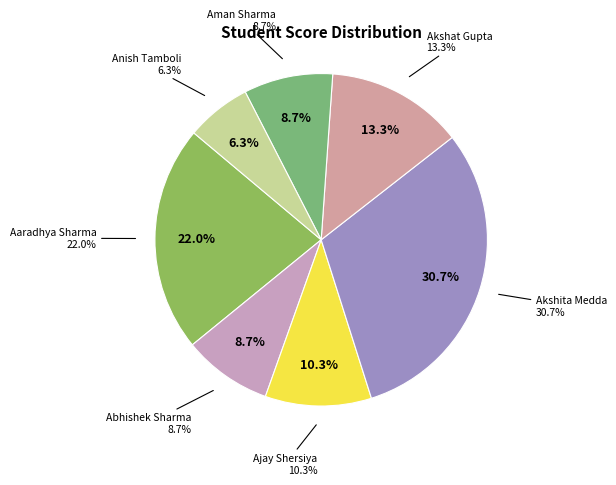

What percentage is the Akshita Medda slice, to the nearest percent?

31%